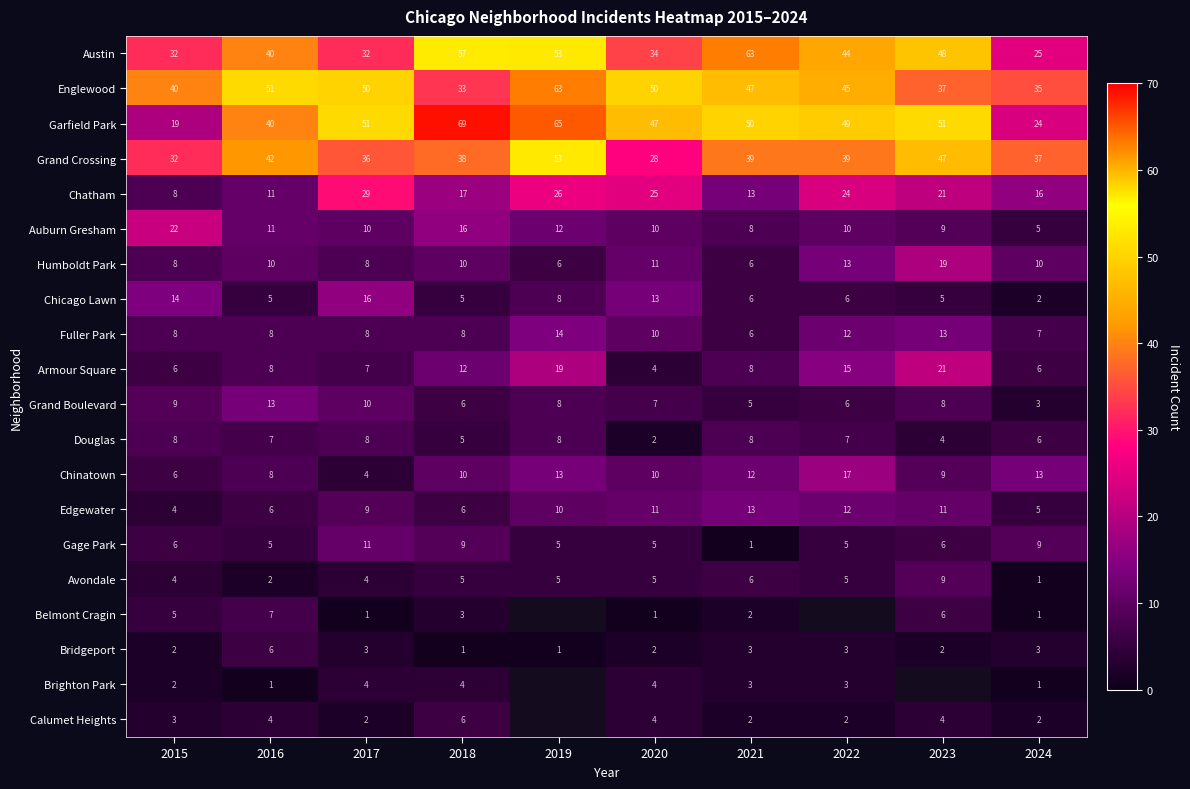

What is the difference between the highest and lowest values at 2017?

50